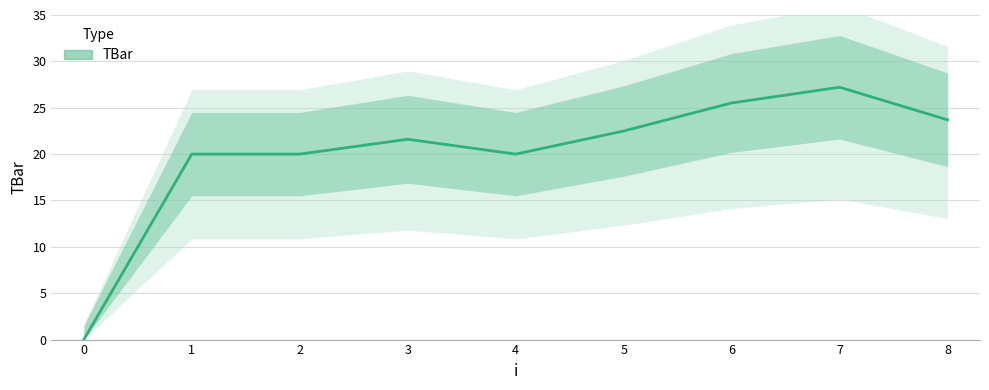

True or false: the data has more than 0 interior local peaks.

True